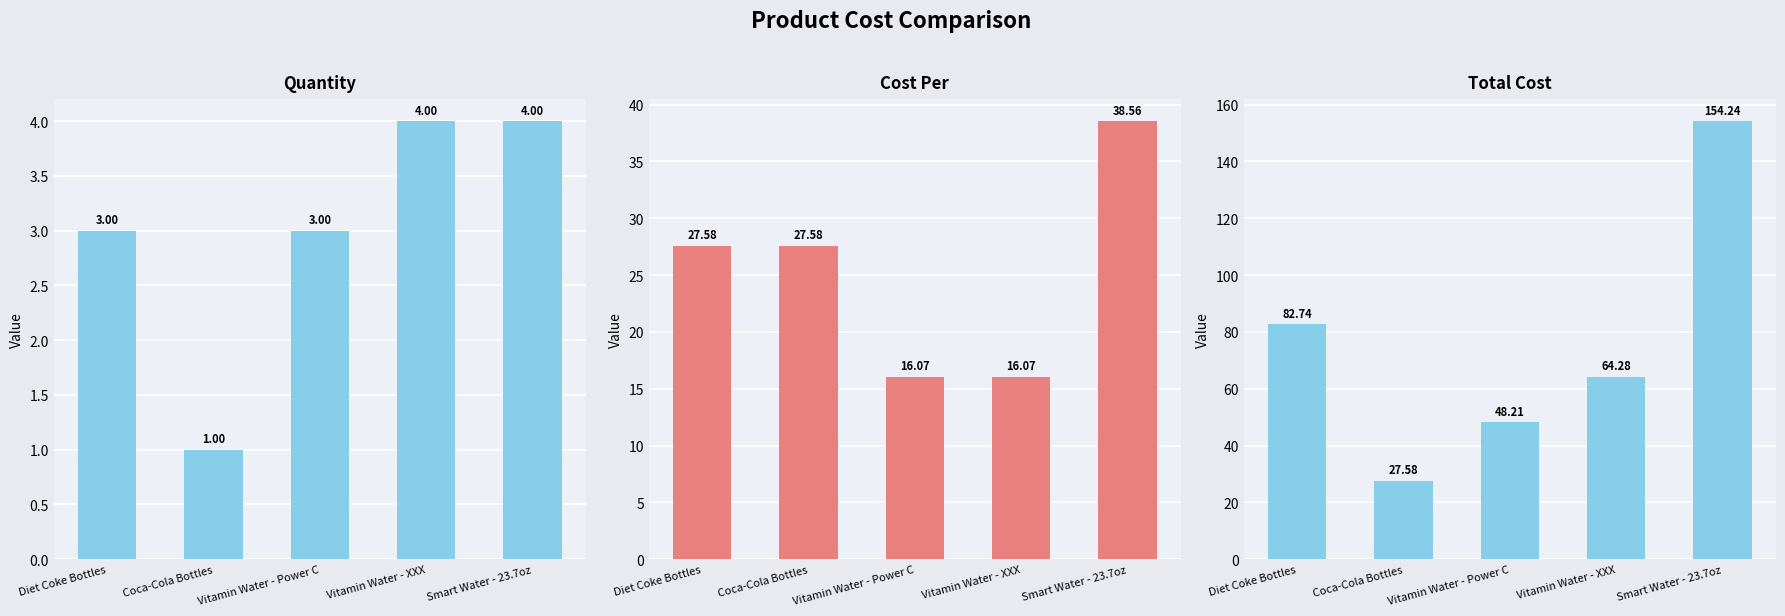

What is the highest value of the Quantity series?

4.0